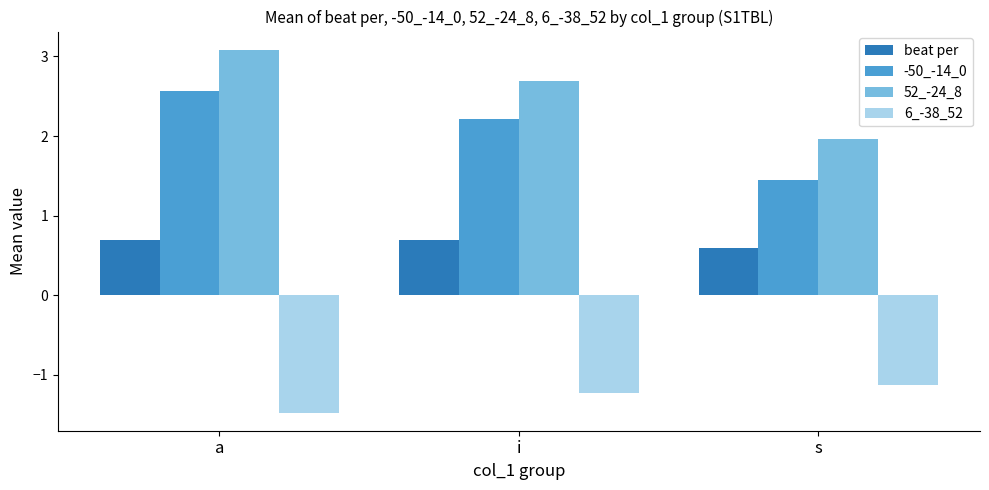

How many bars are there in each group?

4